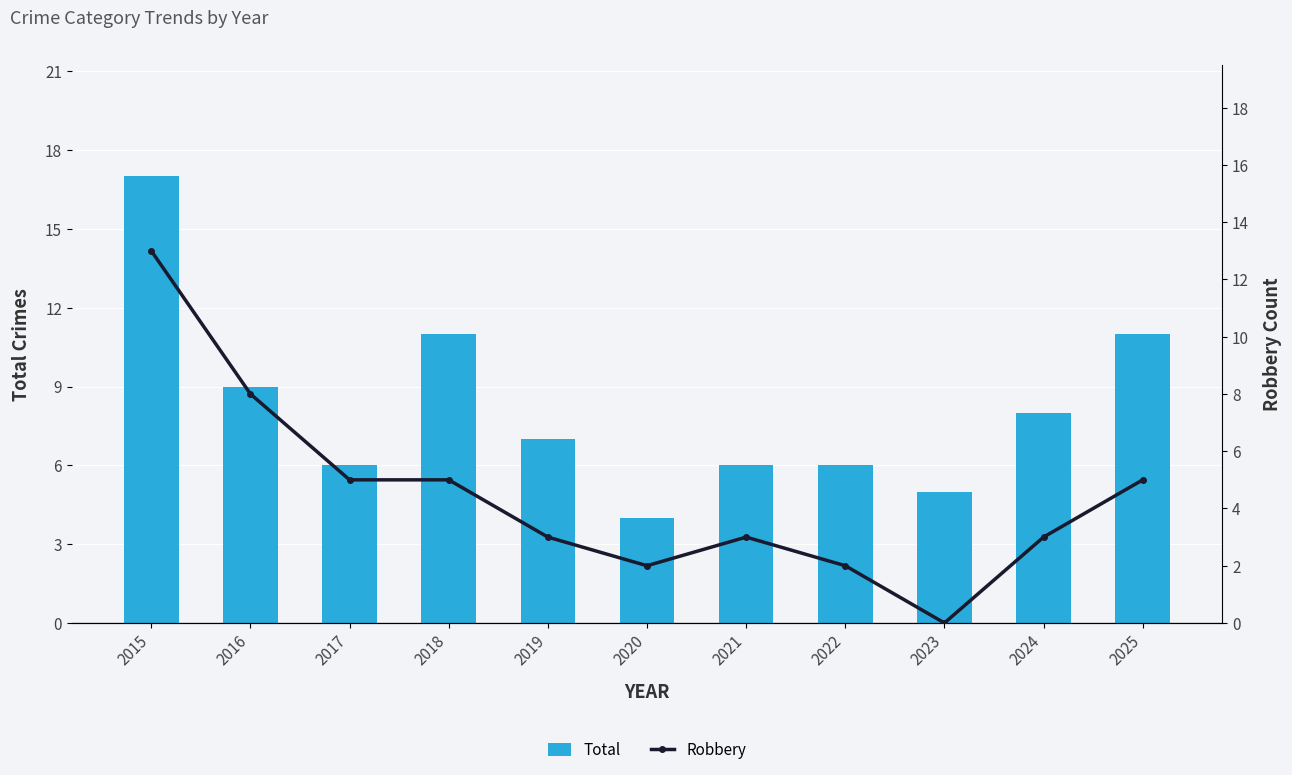

Reading right to left, list all the values displayed in this chart.

Total: 2025=11	2024=8	2023=5	2022=6	2021=6	2020=4	2019=7	2018=11	2017=6	2016=9	2015=17
Robbery: 2025=5	2024=3	2023=0	2022=2	2021=3	2020=2	2019=3	2018=5	2017=5	2016=8	2015=13